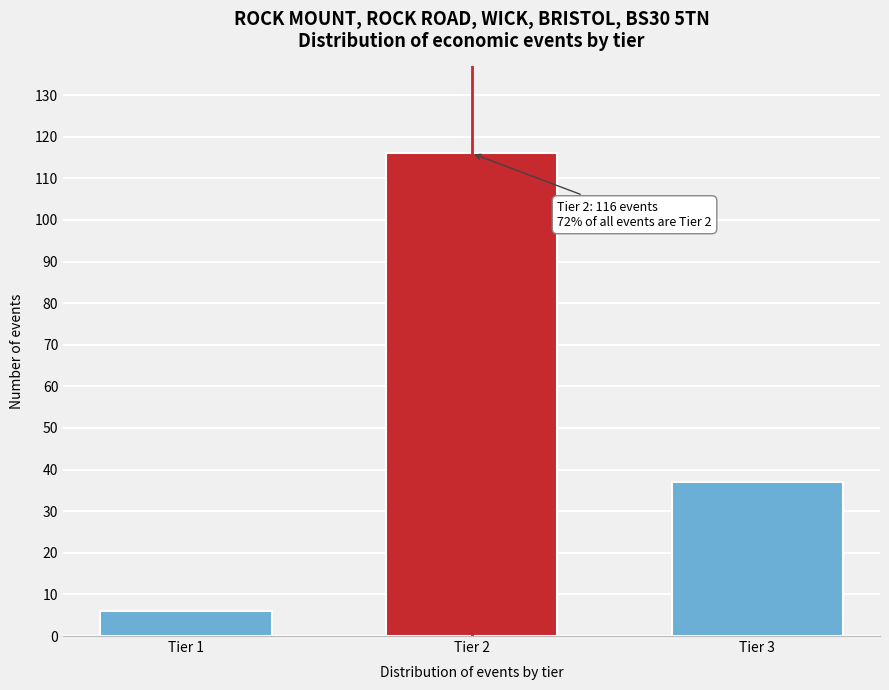

Reading right to left, what are all the values shown in this chart?

37	116	6